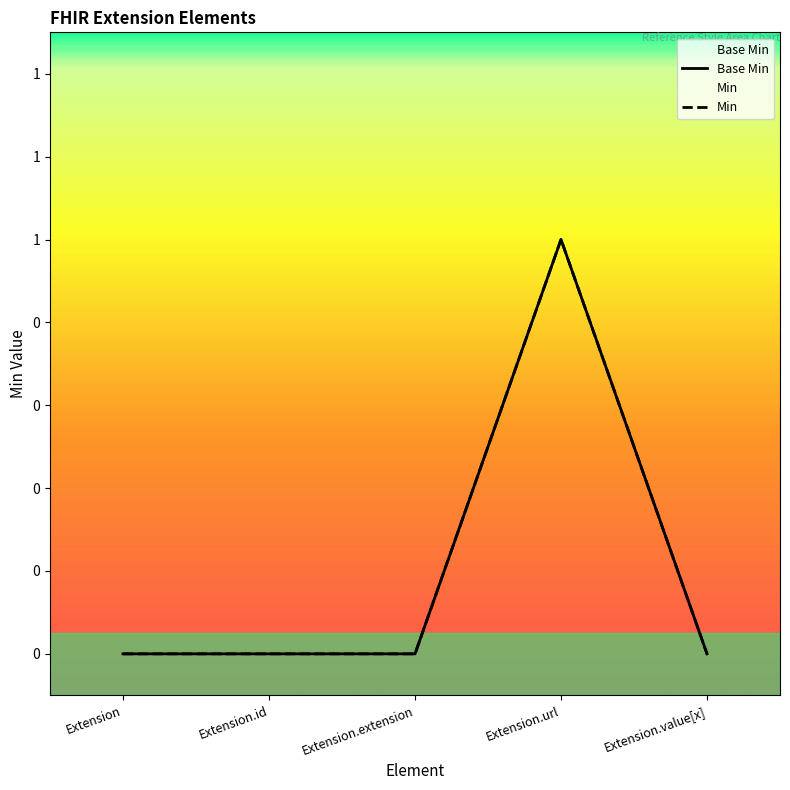

What is the highest value of the Base Min series?

1